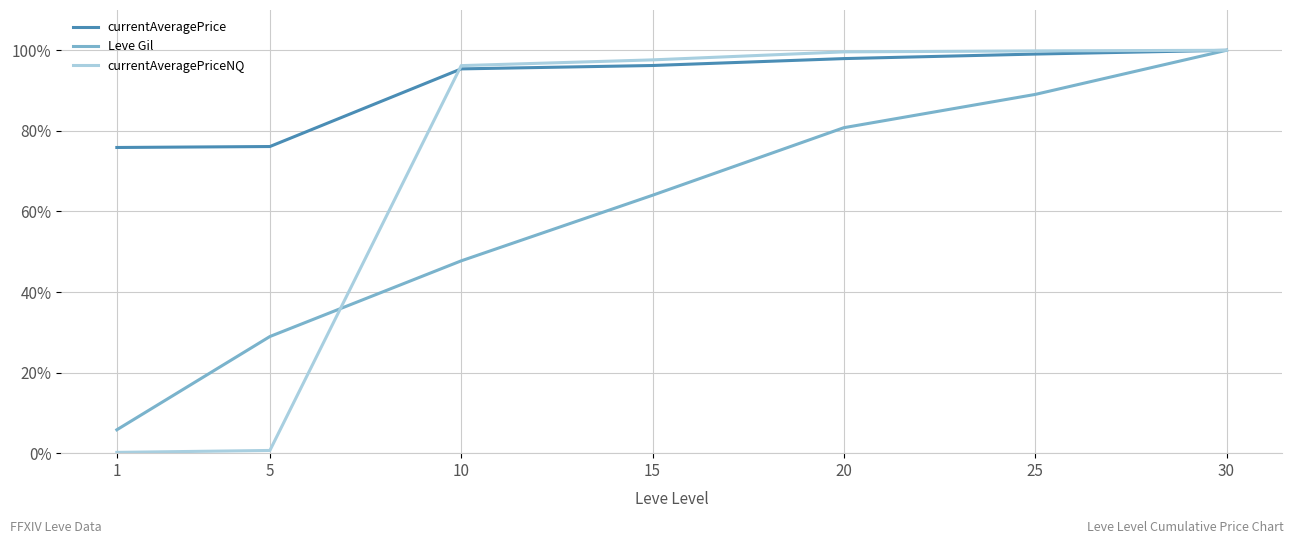

Reading left to right, list all the values displayed in this chart.

currentAveragePrice: 0.8	0.8	1.0	1.0	1.0	1.0	1.0
Leve Gil: 0.1	0.3	0.5	0.6	0.8	0.9	1.0
currentAveragePriceNQ: 0.0	0.0	1.0	1.0	1.0	1.0	1.0